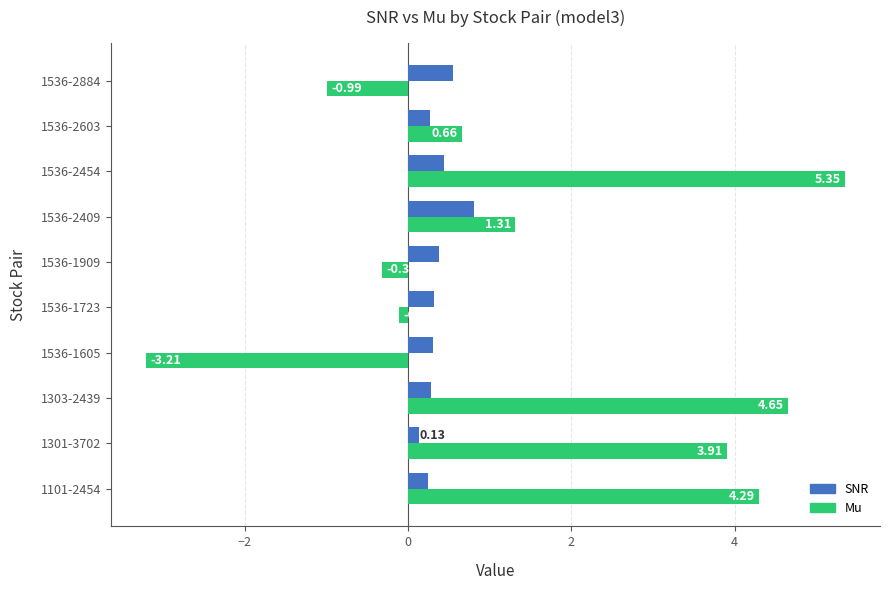

Which series changed the most between 1536-2409 and 1536-2454?

Mu